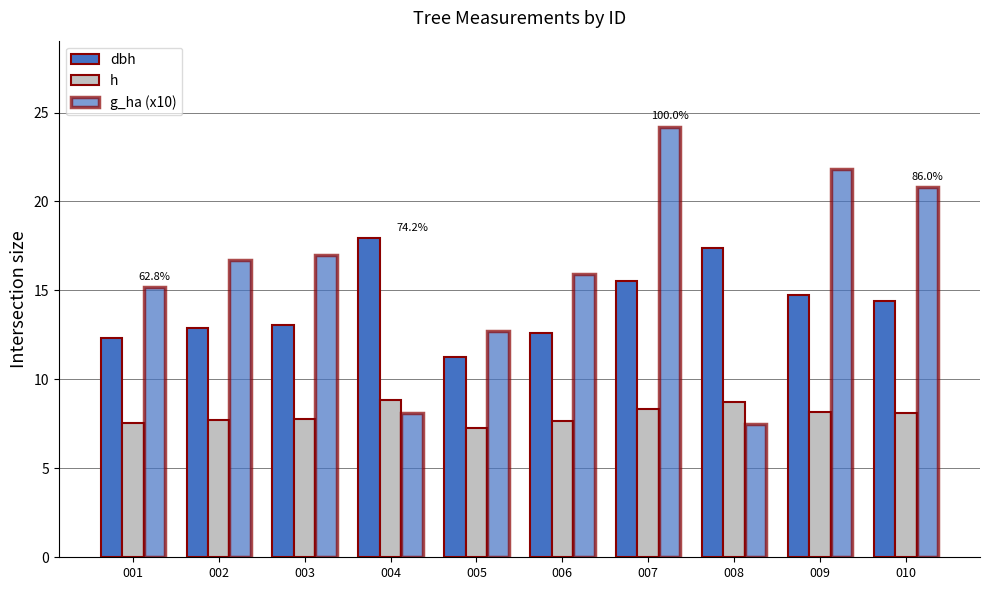

At which label is dbh closest to 14?

010